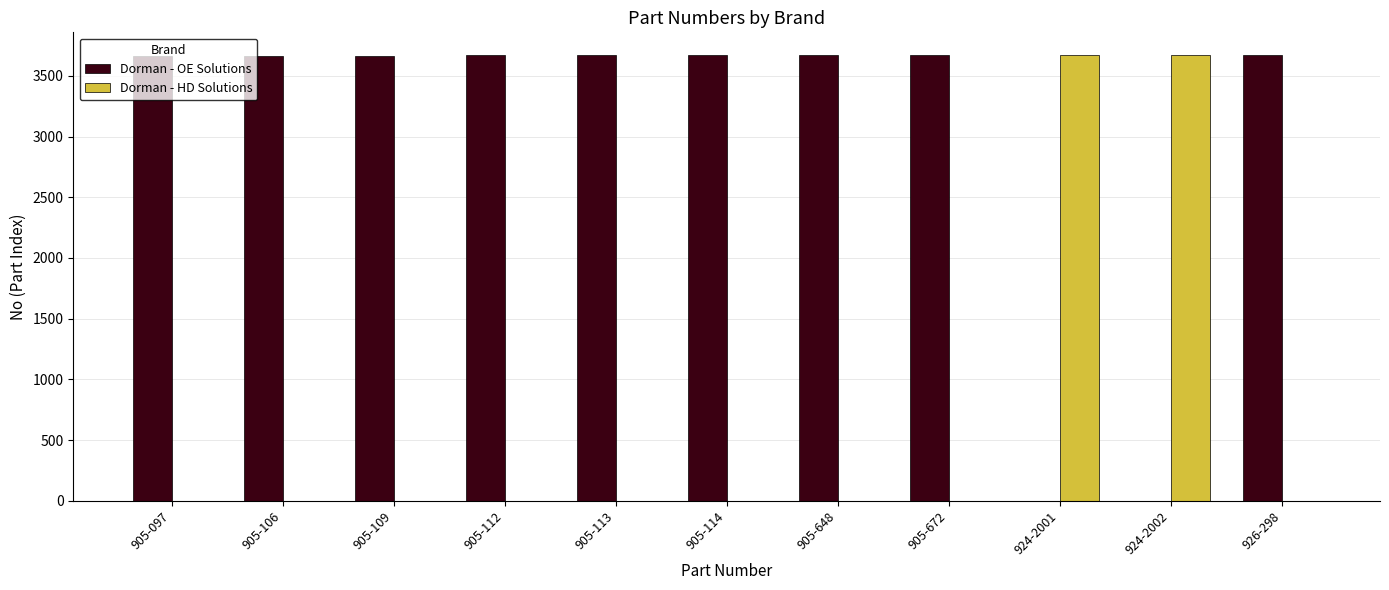

What is the sum of the Dorman - HD Solutions values at 905-112 and 924-2001?

3672